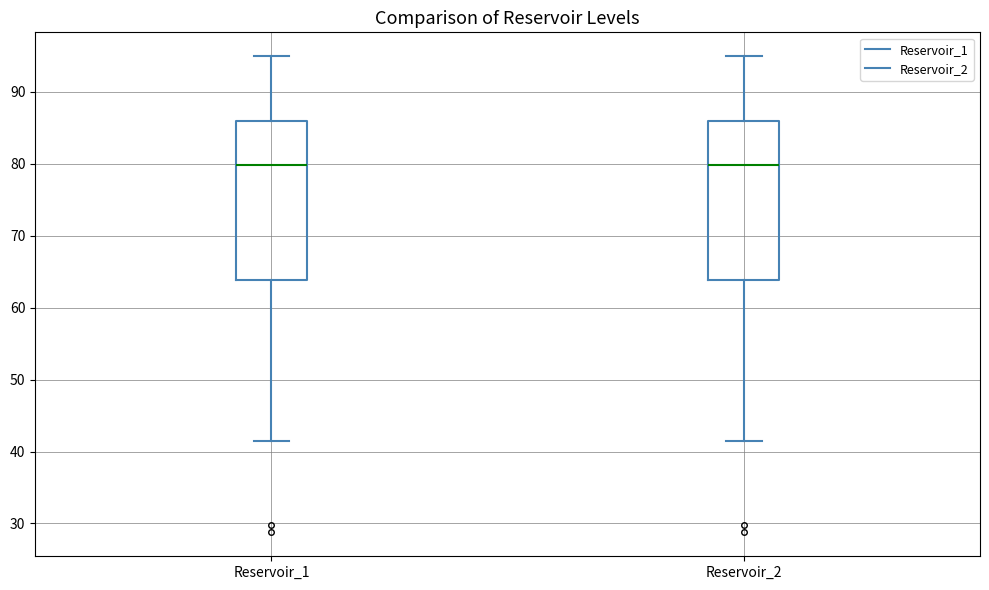

Reading left to right, transcribe this box plot: for each box, give where its median line is, the range the box spans, and where its two whiskers end, as read against the y-axis. The values are not printed on the chart, so give them approximately, as read against the axis.

Reservoir_1: median 80, box 64 to 86, whiskers 41 to 95
Reservoir_2: median 80, box 64 to 86, whiskers 41 to 95